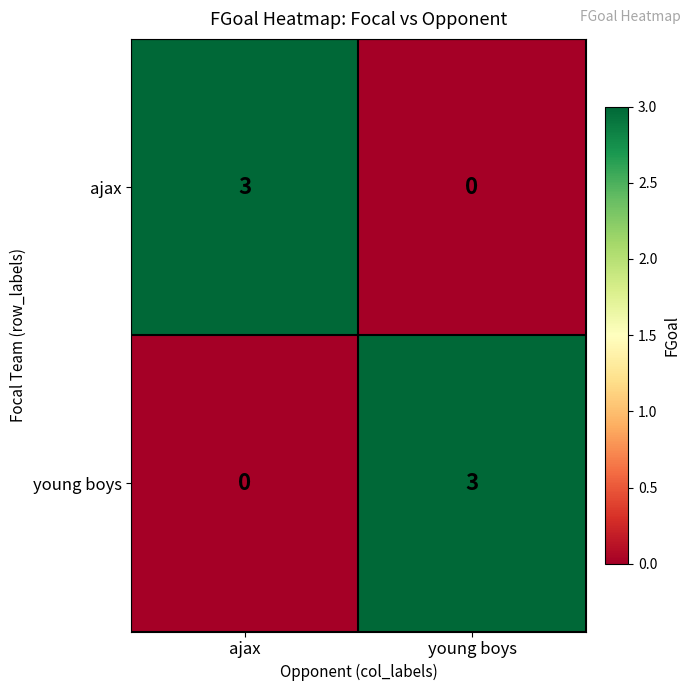

What is the sum of all ajax values?

3